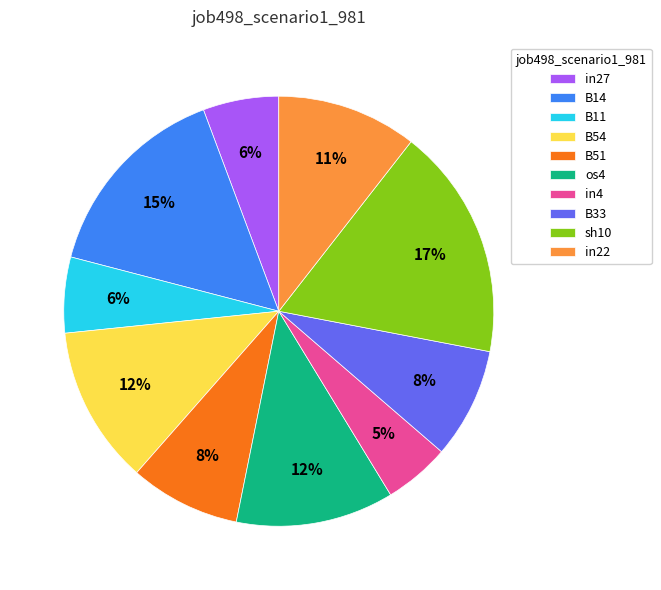

Which slice is the largest?

sh10